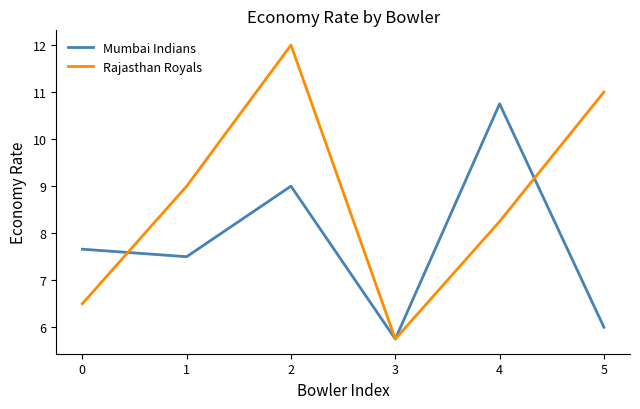

At which label does Mumbai Indians reach its minimum?

3